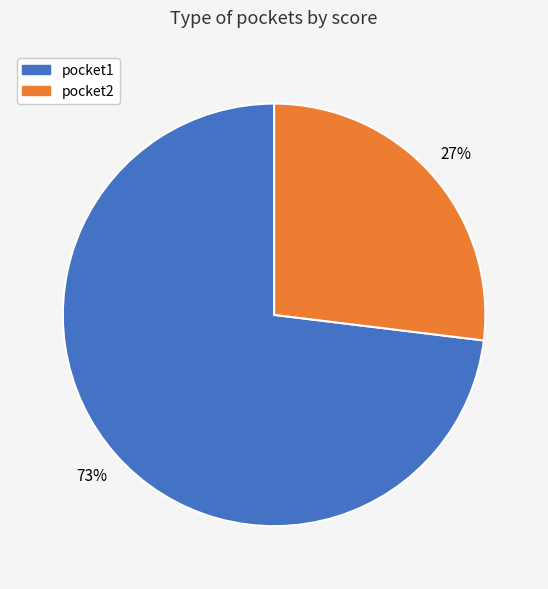

What is the majority slice?

pocket1